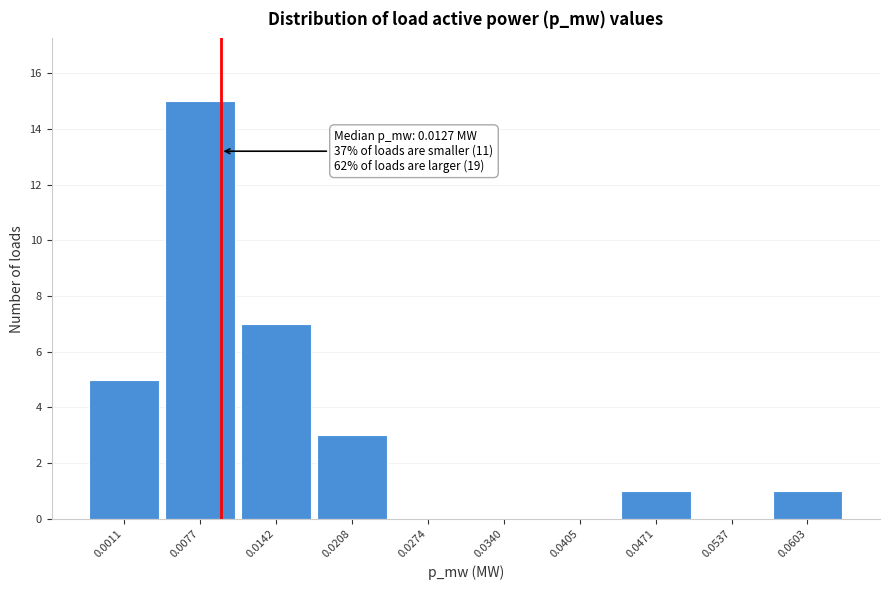

Reading left to right, what are all the values shown in this chart?

0.0011=5	0.0077=15	0.0142=7	0.0208=3	0.0274=0	0.0340=0	0.0405=0	0.0471=1	0.0537=0	0.0603=1